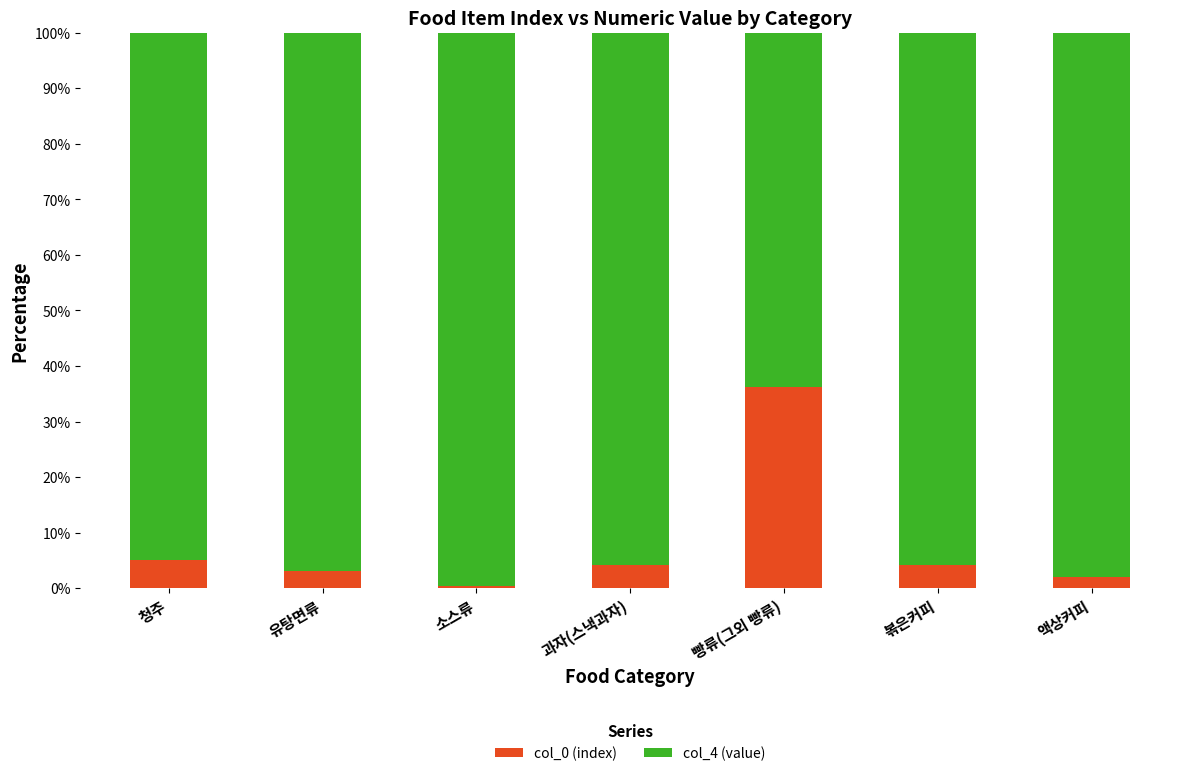

What is the total value across all series at 액상커피?

100.0